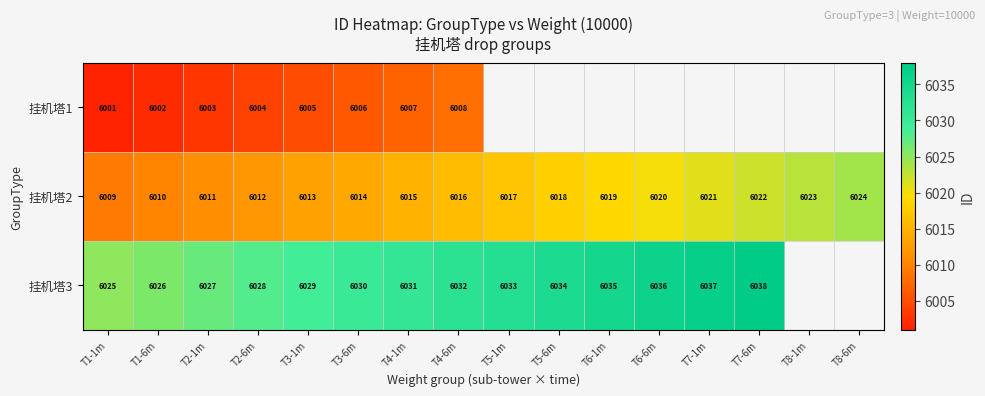

What is the difference between the highest and lowest values at T1-6m?

24